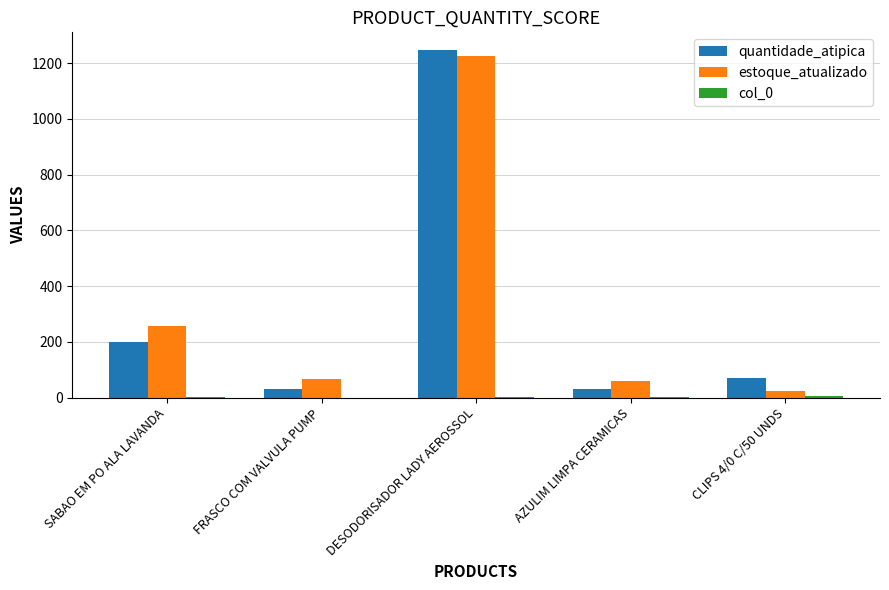

Which series has the largest range (max minus min)?

quantidade_atipica